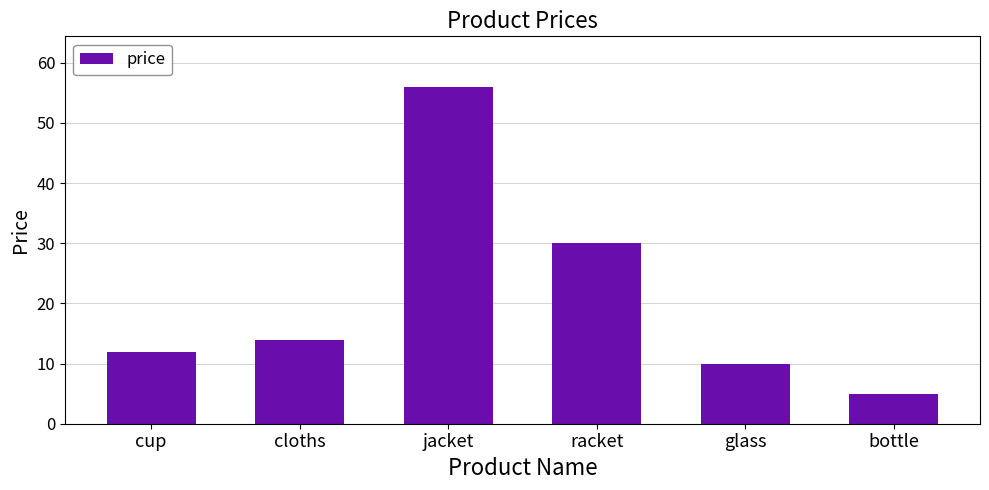

What is the change in value from cup to jacket?

+44